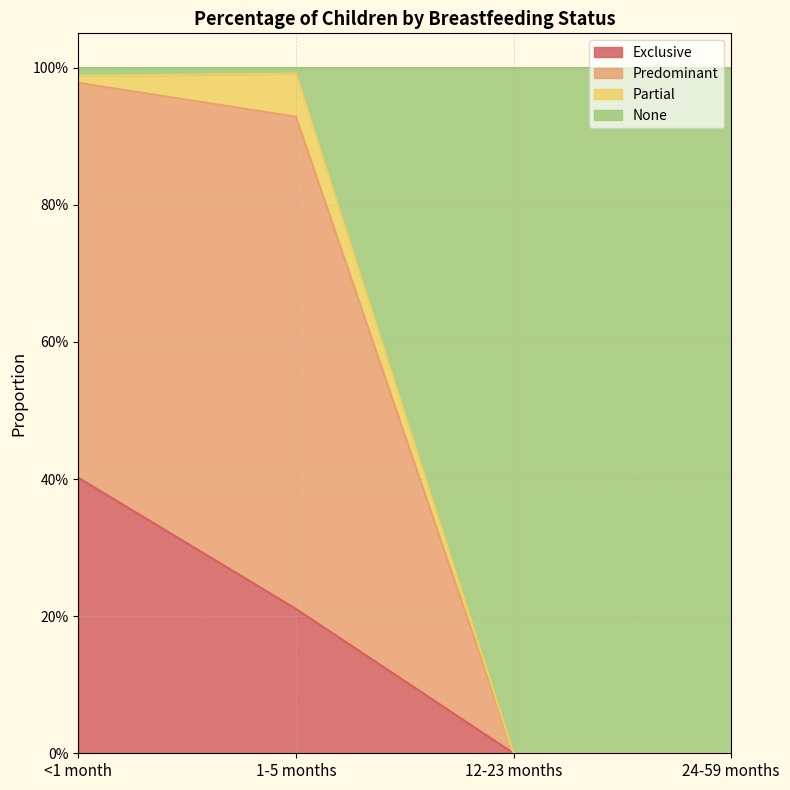

Where is Exclusive nearest to the value 0?

12-23 months